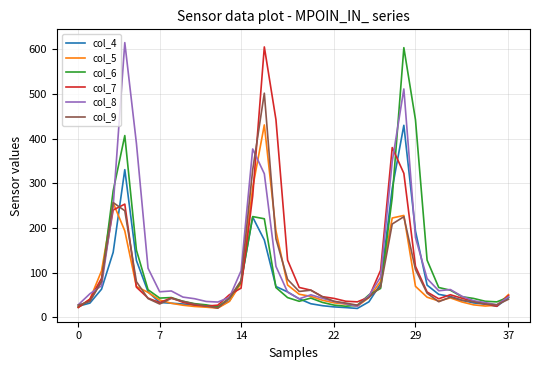

Which series has the largest total across all categories?

col_8